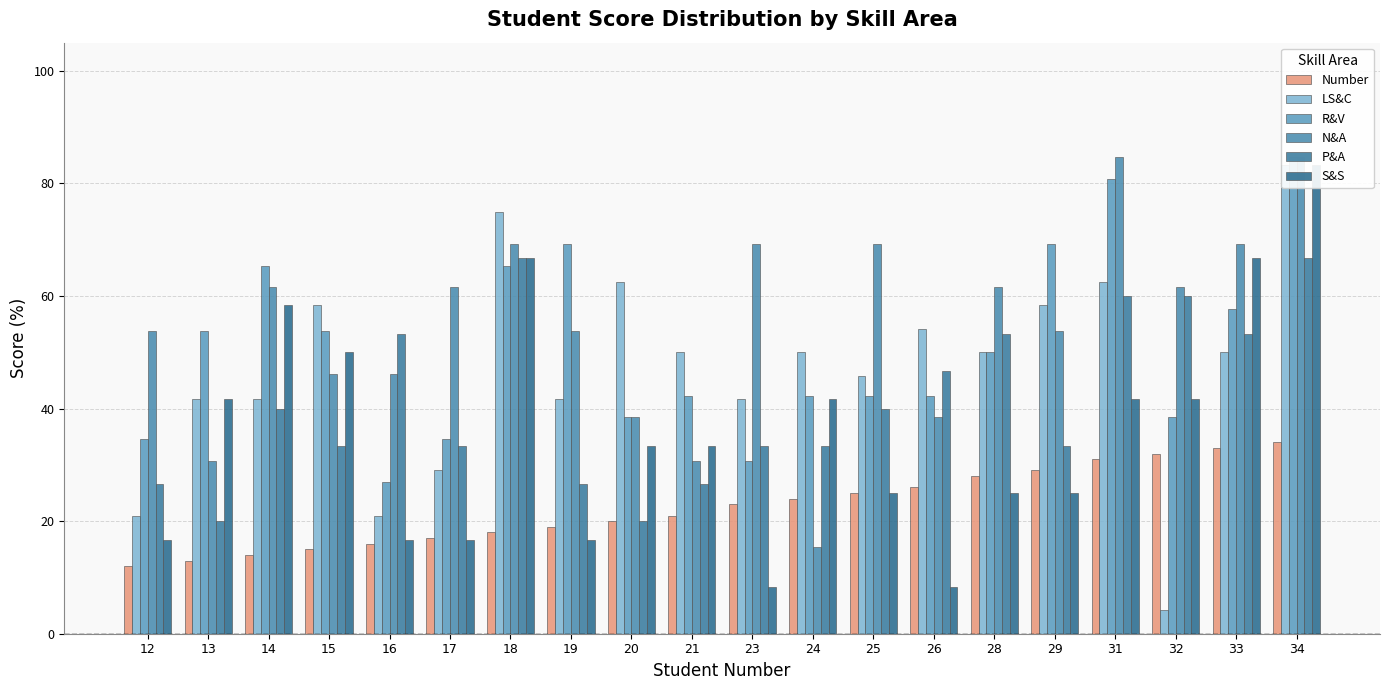

What is the difference between the LS&C values at 32 and 23?

37.5